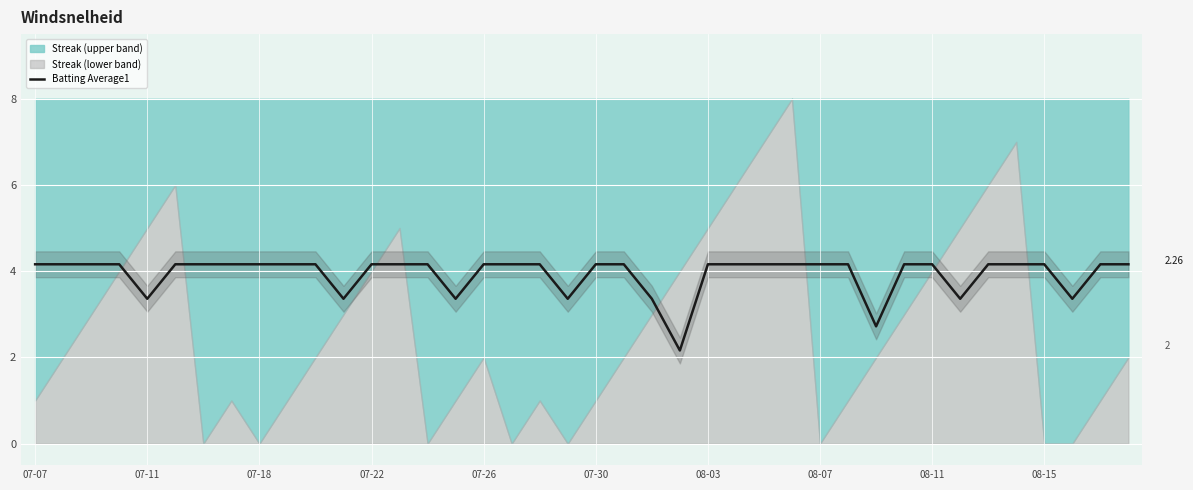

How many points are lower than both their immediate neighbors (excluding endpoints)?

8